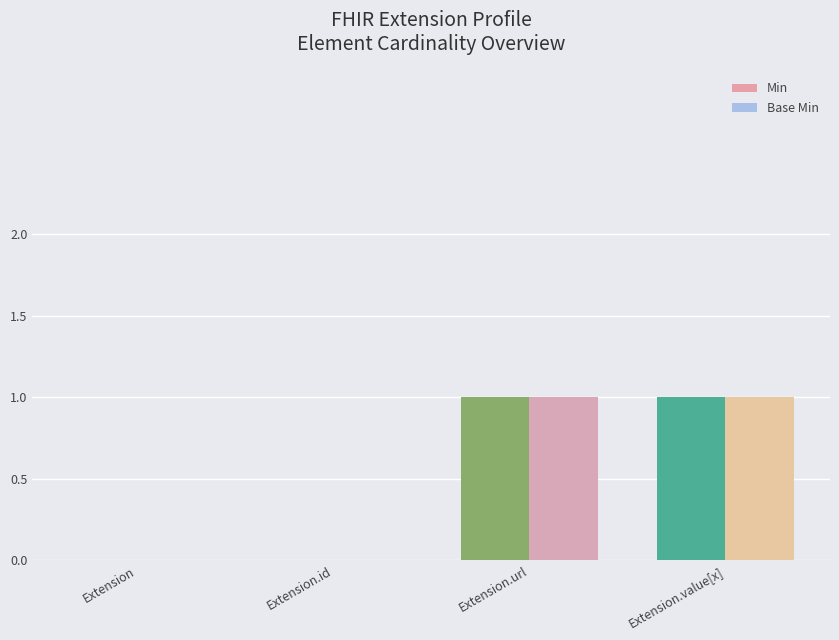

Is it true that Base Min equals 2 at Extension.value[x]?

False